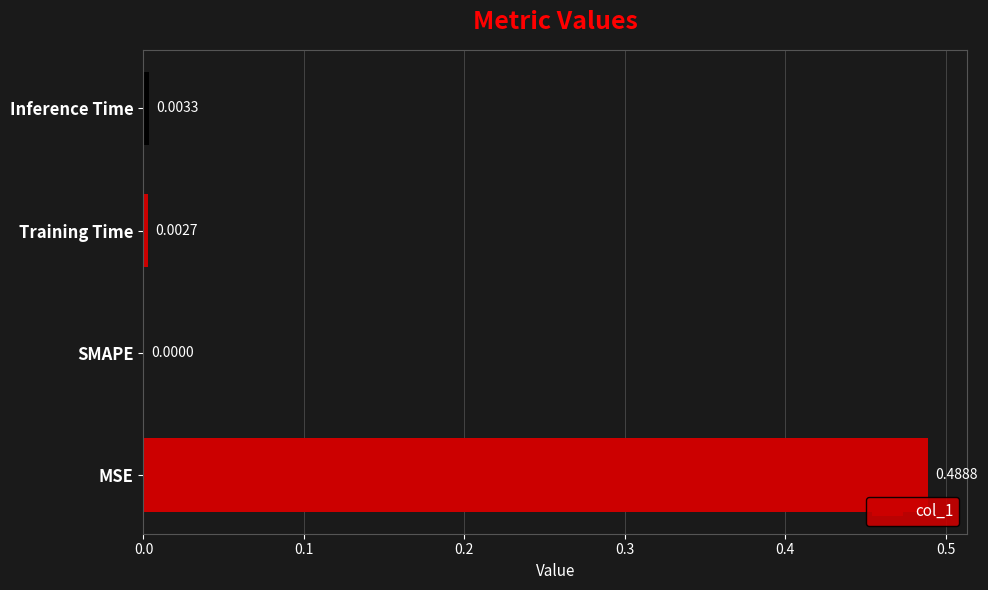

Which has a higher value, SMAPE or Training Time?

Training Time